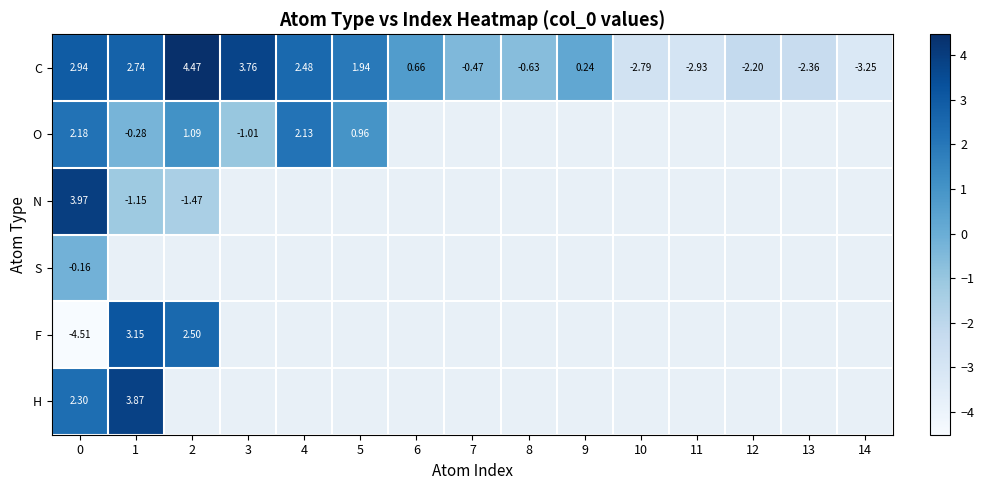

How many values in C are below zero?

7